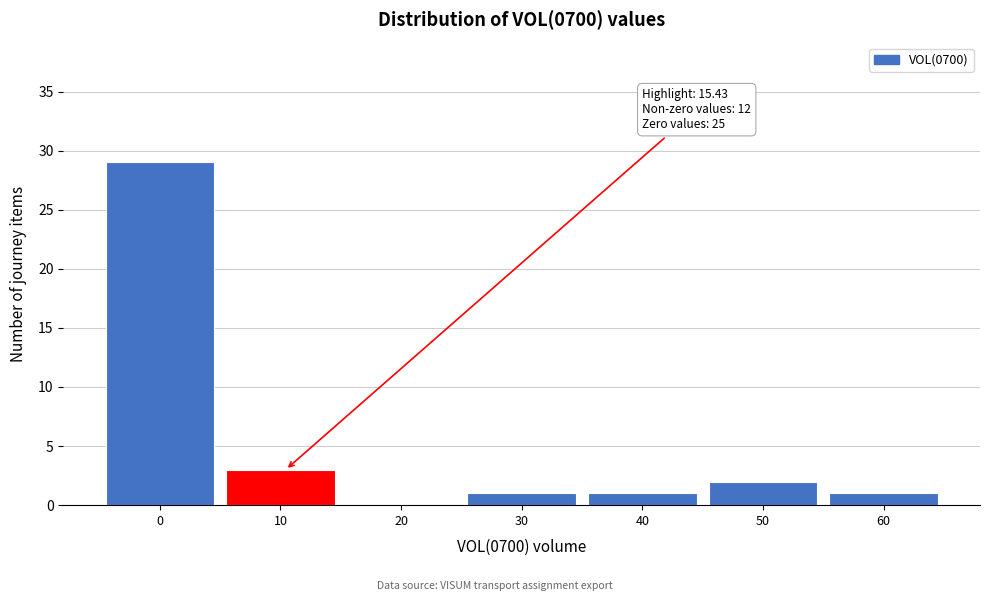

Reading left to right, extract all data points from this chart.

0=29	10=3	20=0	30=1	40=1	50=2	60=1